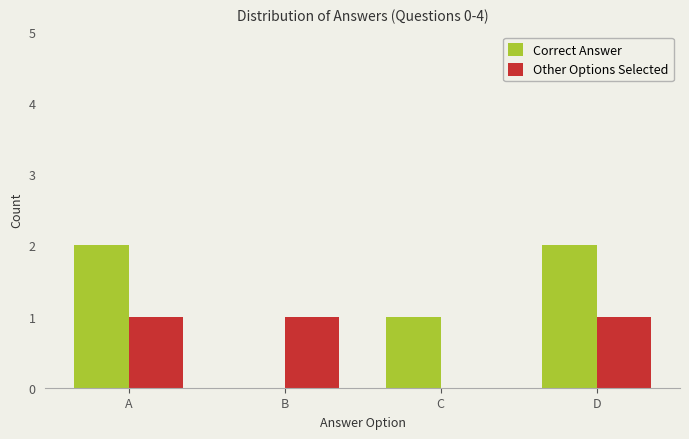

What is the total value across all series at A?

3